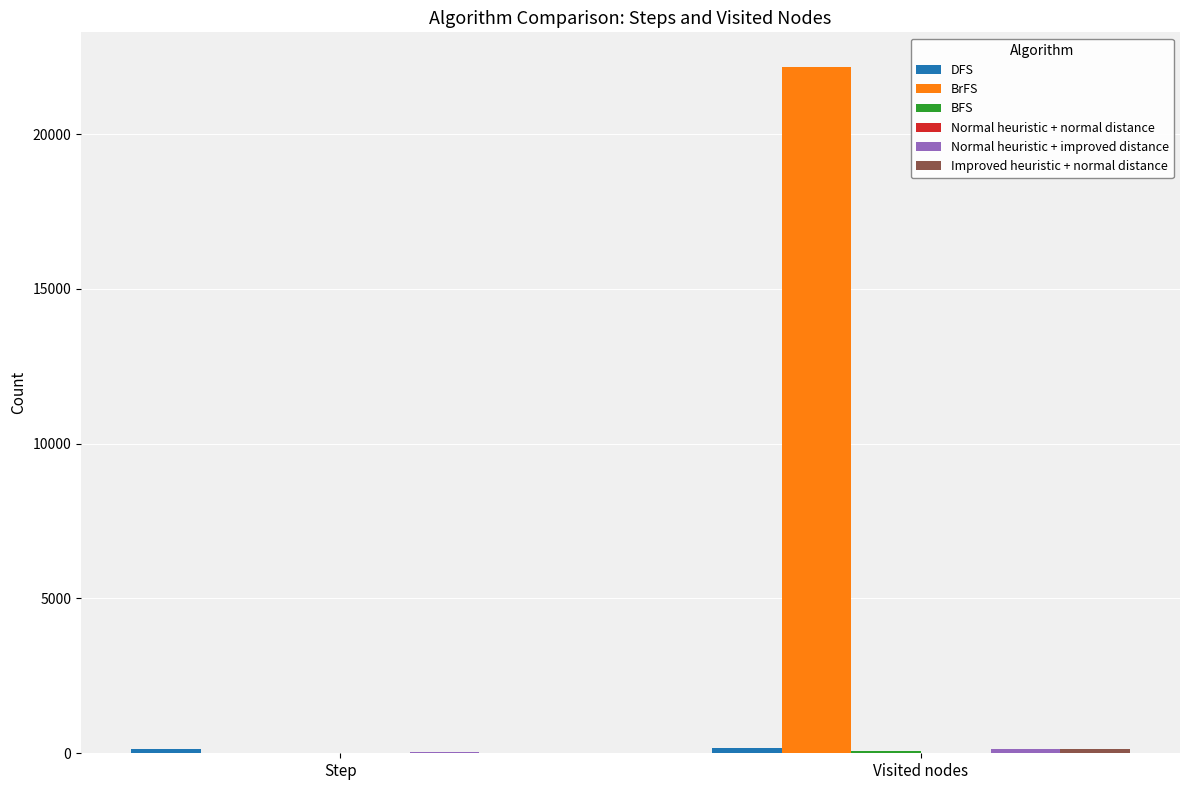

What is the maximum value shown in the chart?

22176